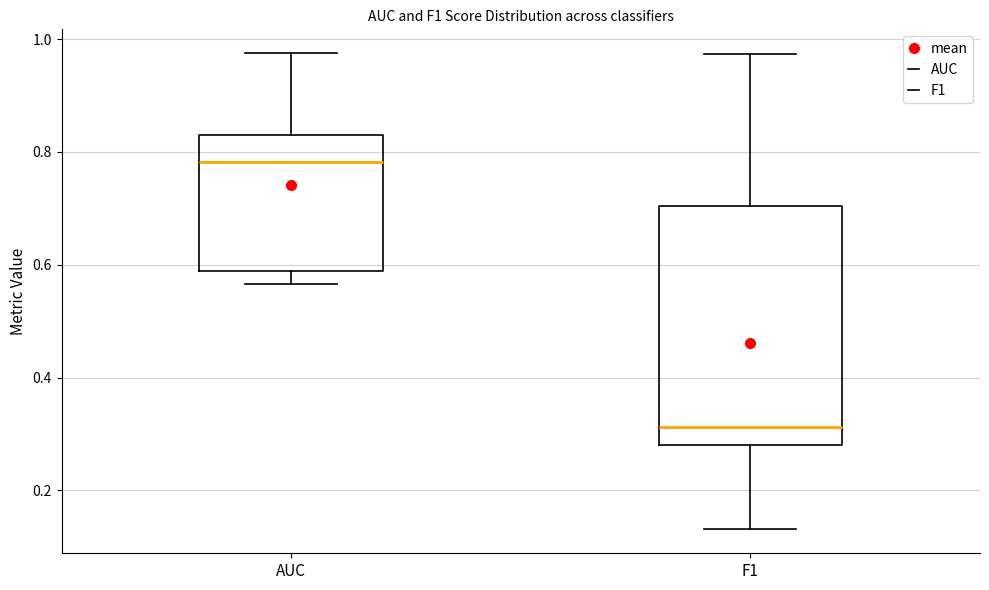

Where is the upper edge of the box for F1 on the y-axis? The values are not printed on the chart, so give them approximately, as read against the axis.

0.70